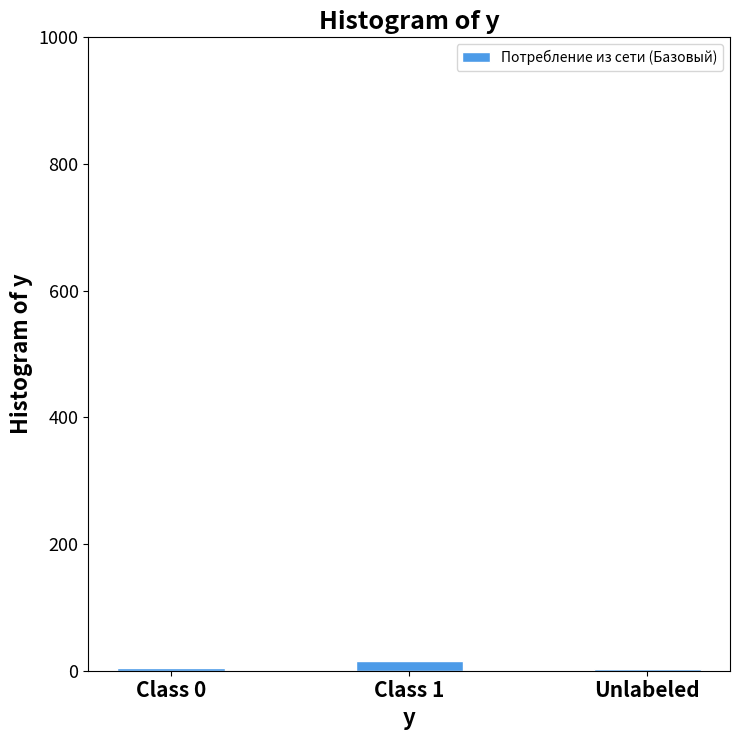

What is the label of the 2nd bar from the right?

Class 1